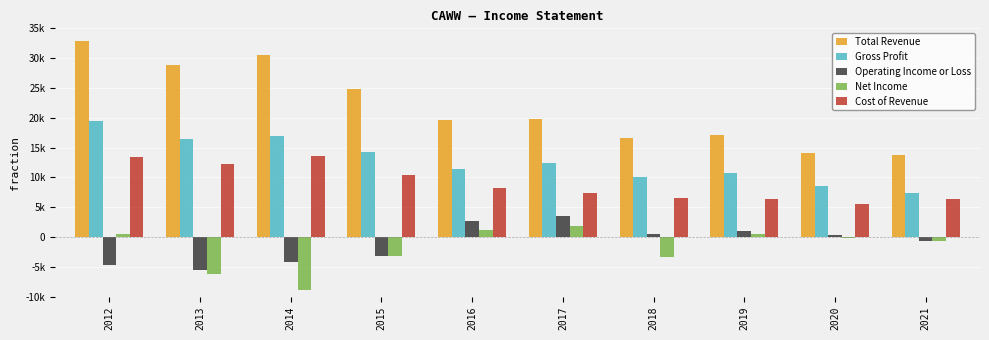

Are the bars horizontal?

No